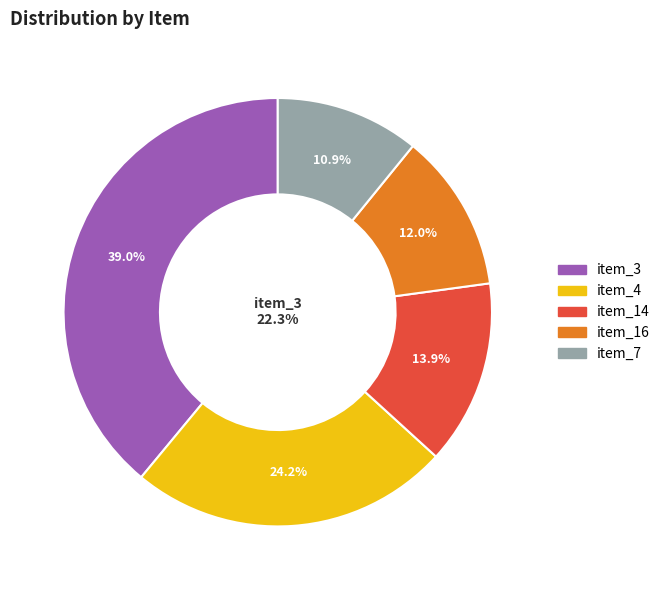

To the nearest percent, what is the difference between the item_4 and item_7 slice percentages?

13%